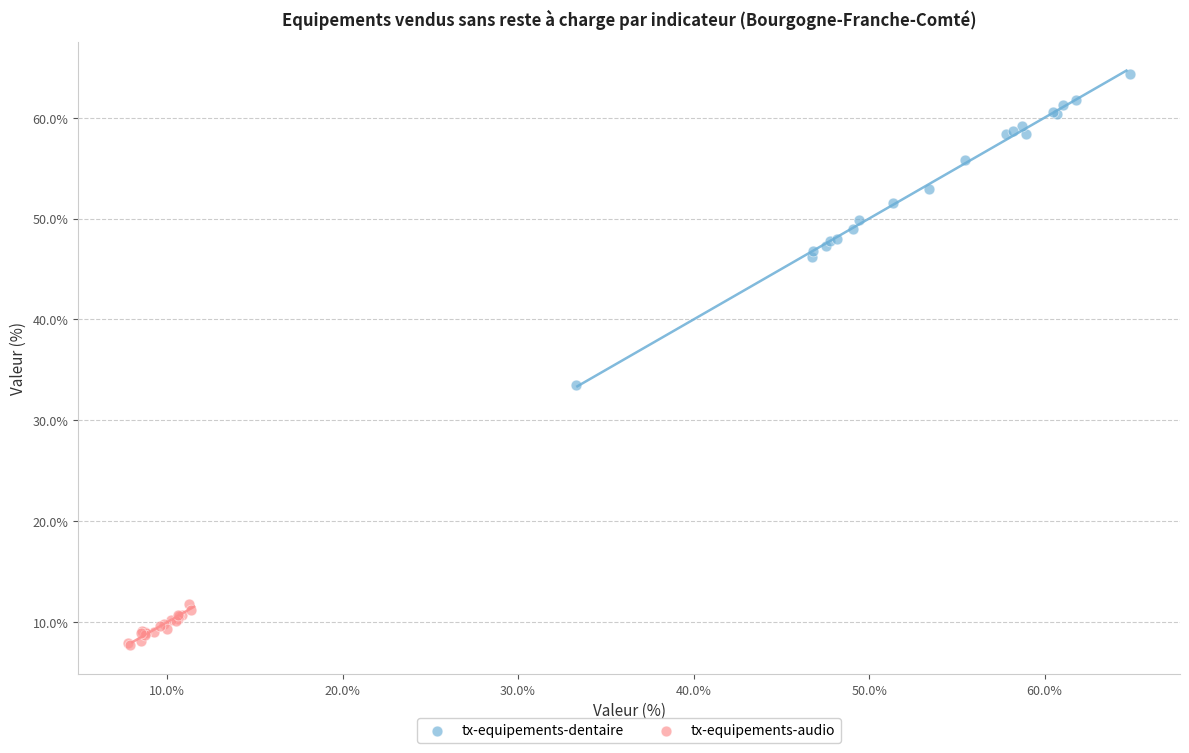

Which series has the largest Y range (max minus min)?

tx-equipements-dentaire